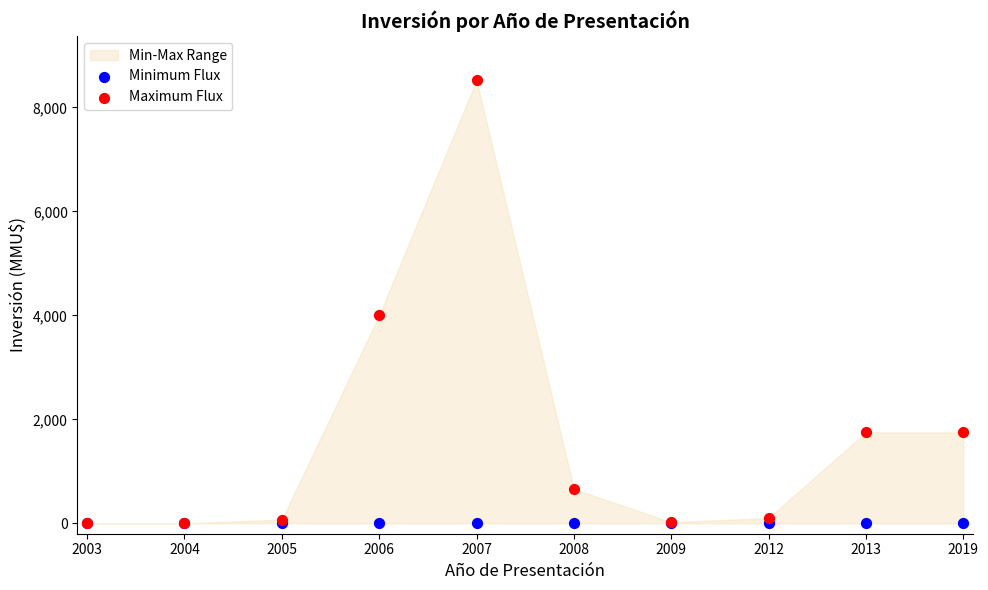

In the Maximum Flux series, what Y value is closest to 4260?

4000